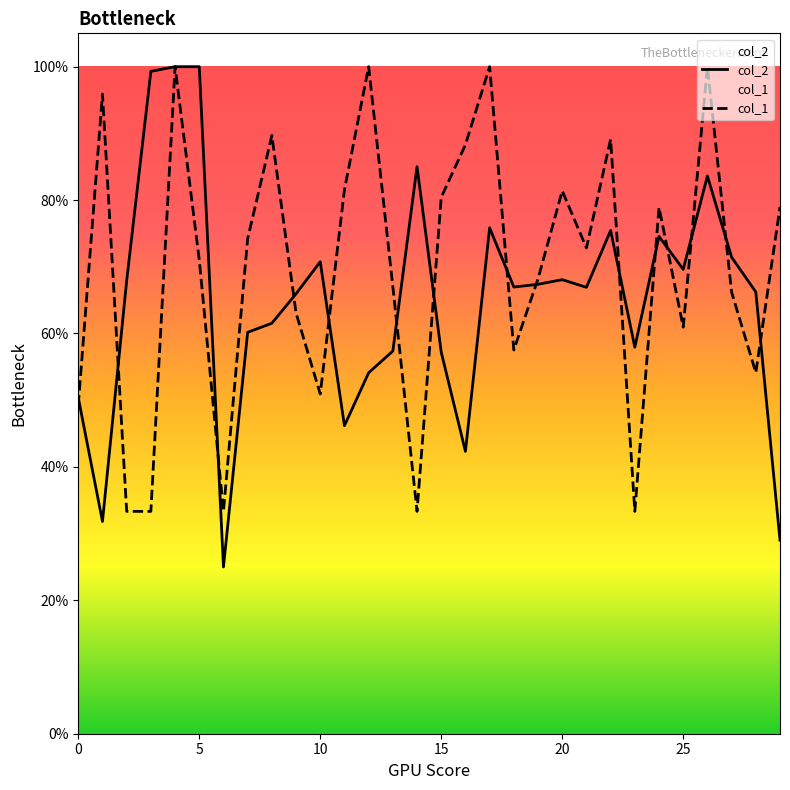

Which series has the largest total across all categories?

col_1